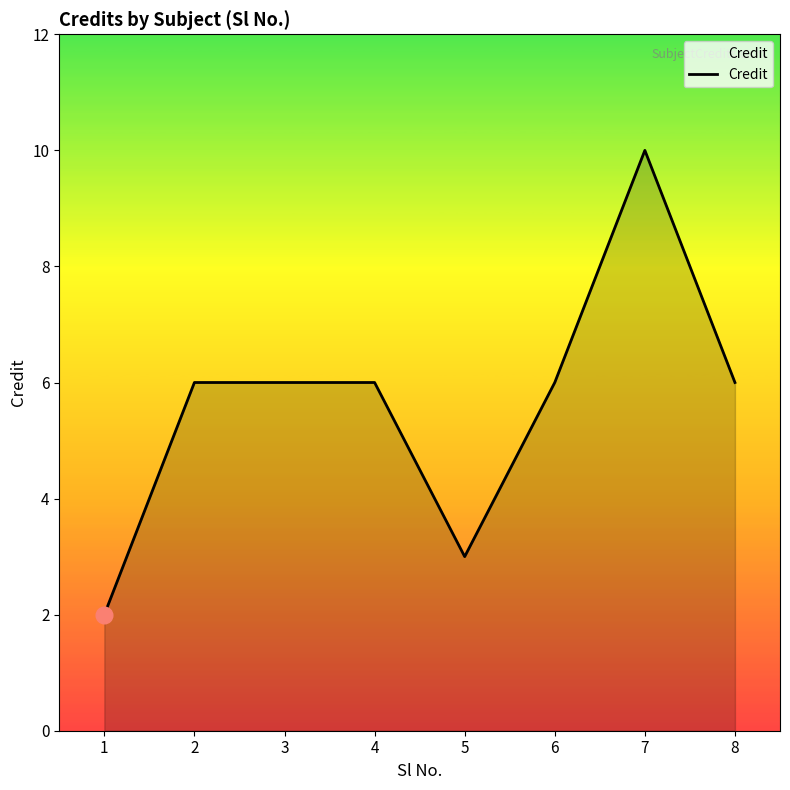

Which category has the highest value across all series?

7